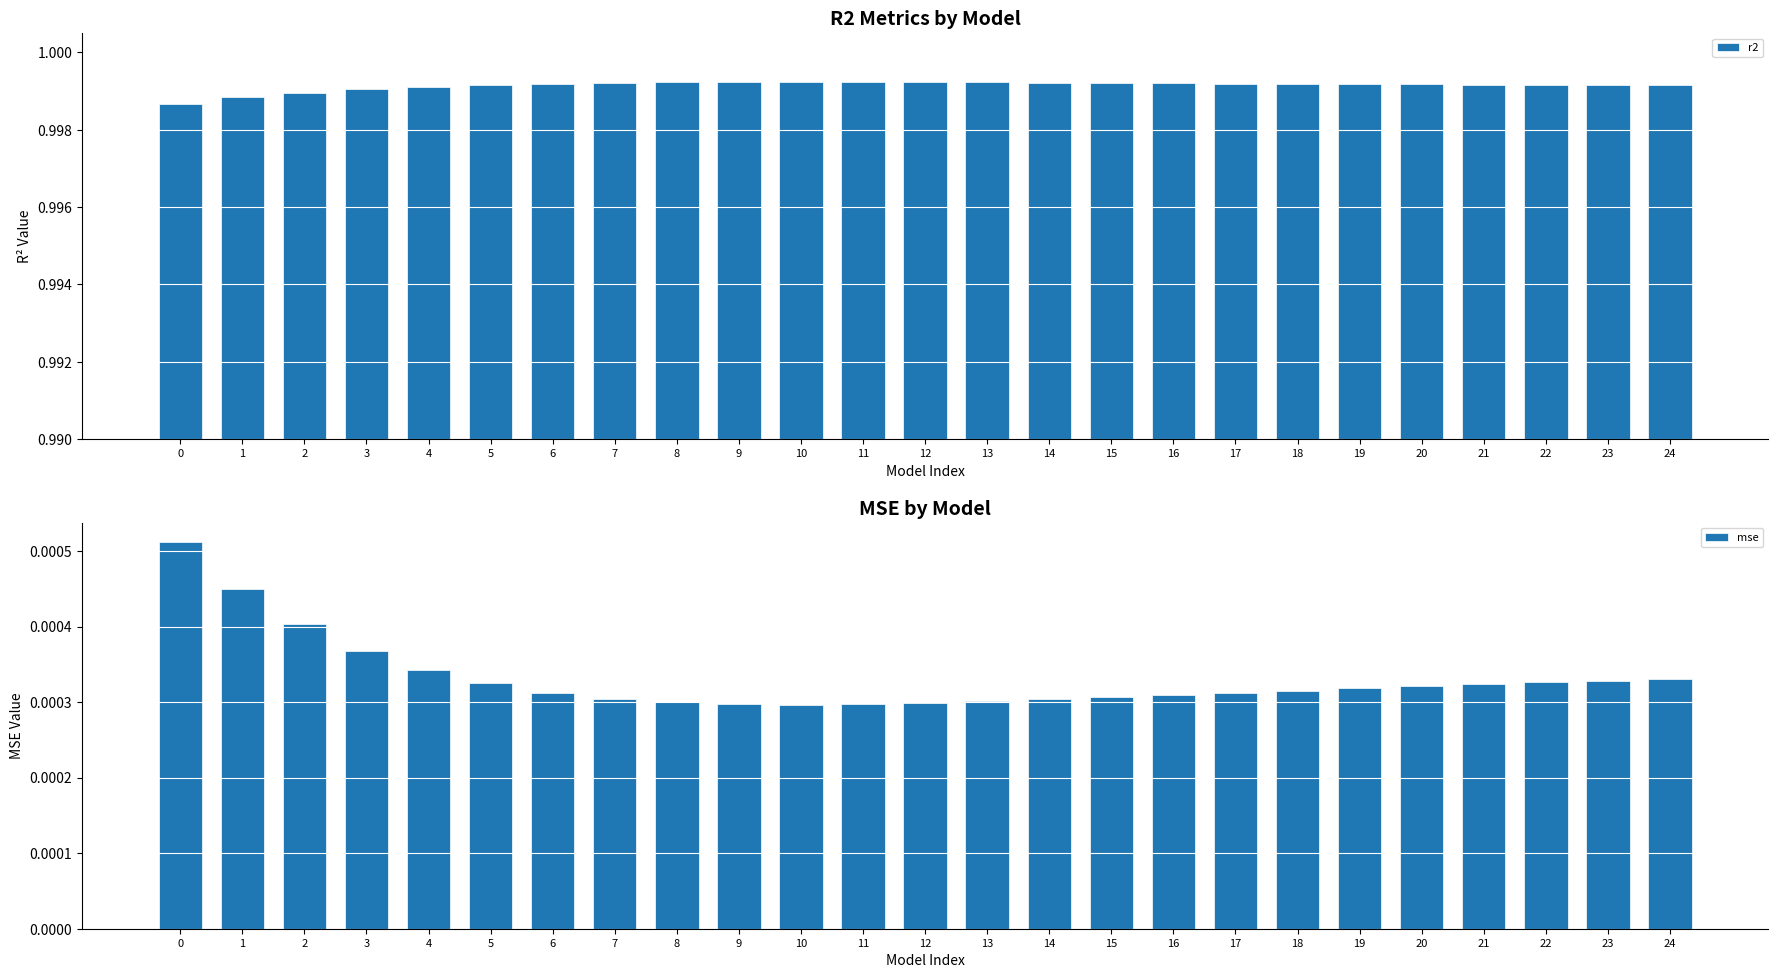

At how many categories does at least one series exceed 0?

25